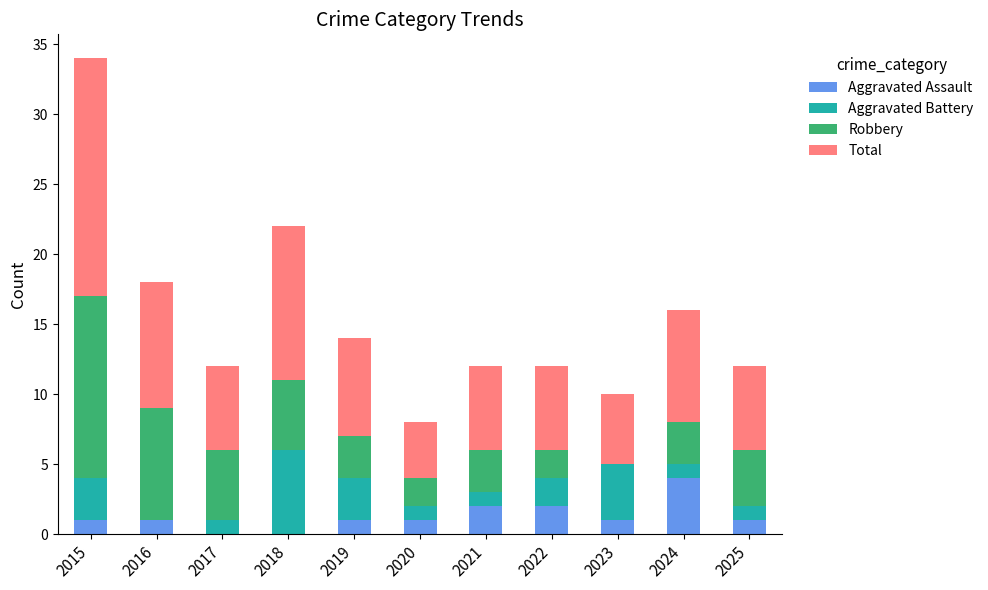

At which category is the sum across all series the highest?

2015